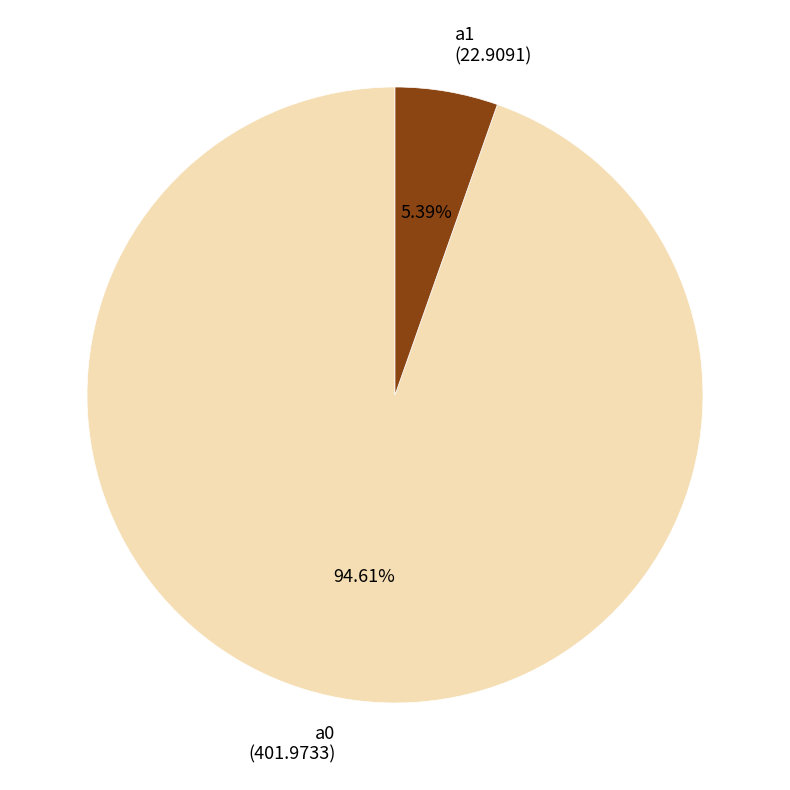

Which slice is the largest?

a0